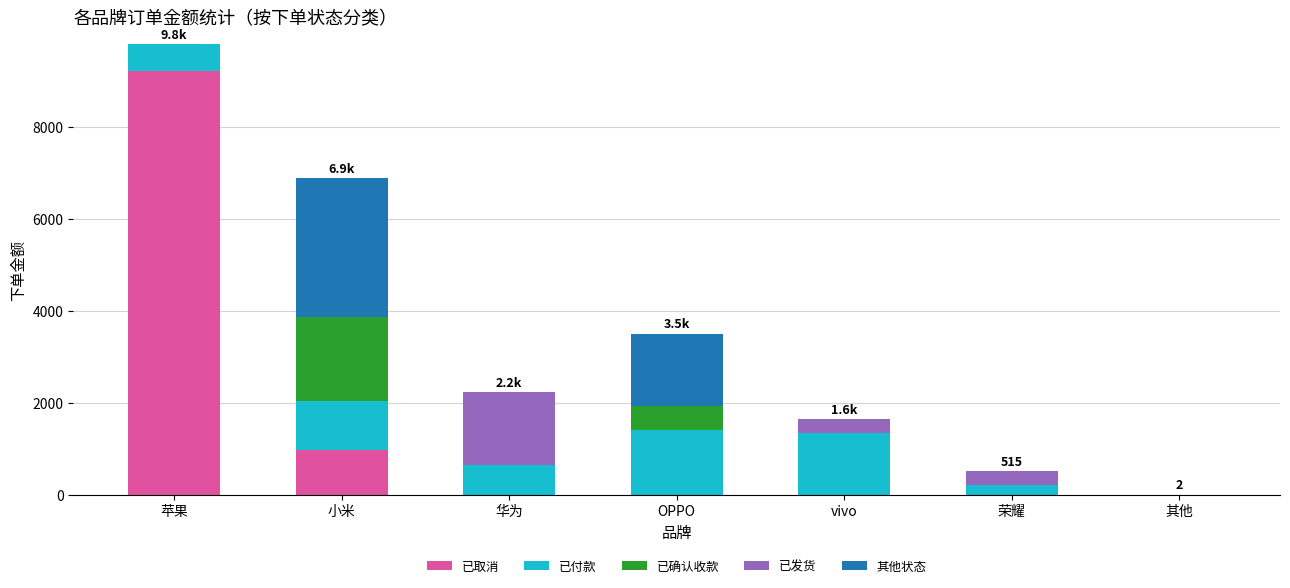

At which category is the sum across all series the highest?

苹果